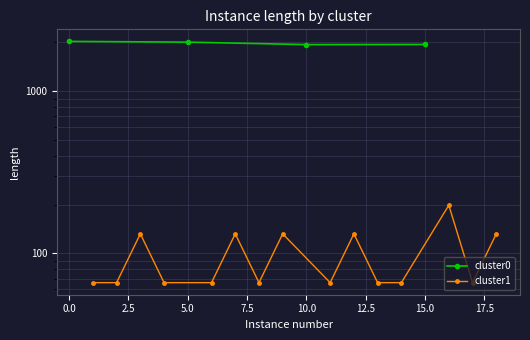

The value at 10.0 is 3470. True or false?

False